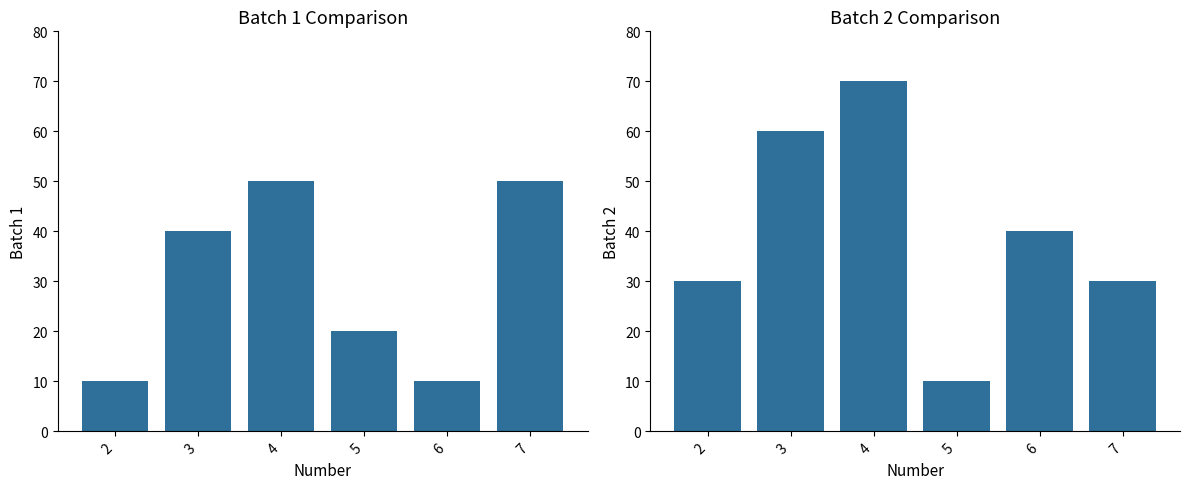

How many data points in Batch 1 are above 40?

2